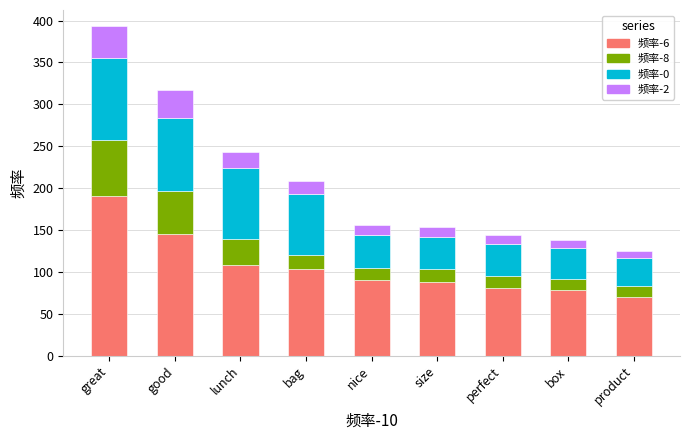

The 频率-6 series shows 132 at perfect. True or false?

False